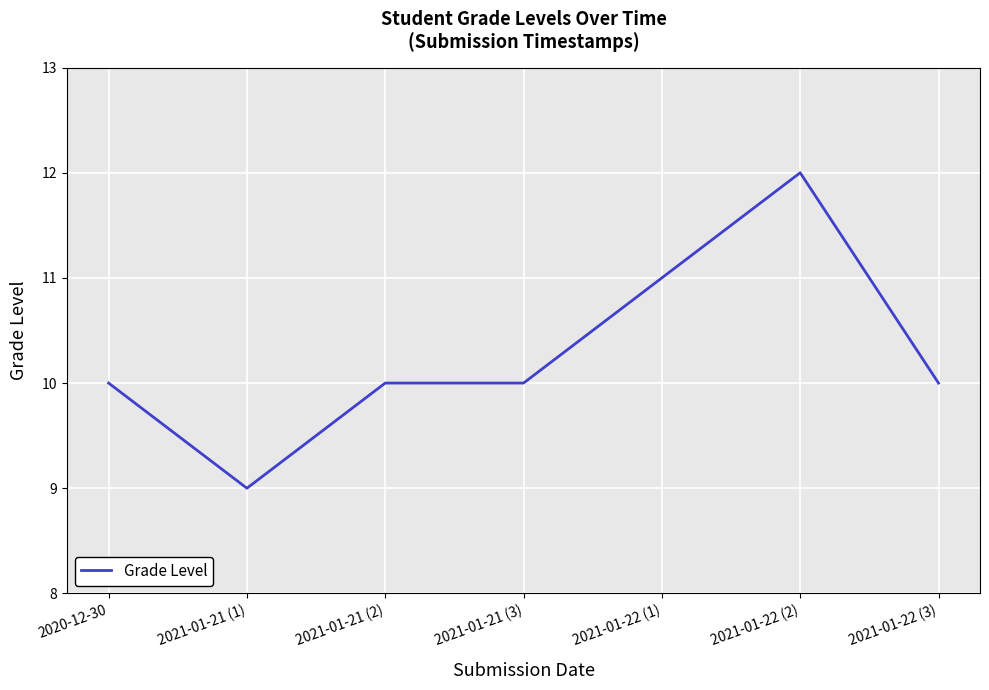

What is the change in value from 2021-01-21 (3) to 2021-01-22 (1)?

+1